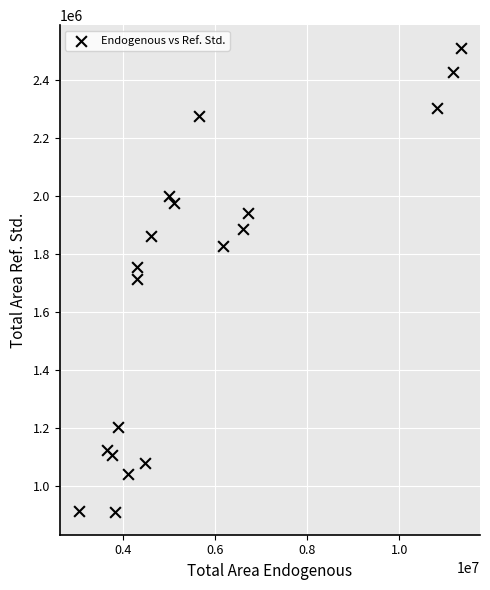

What is the range of Y values (max minus min)?

1596415